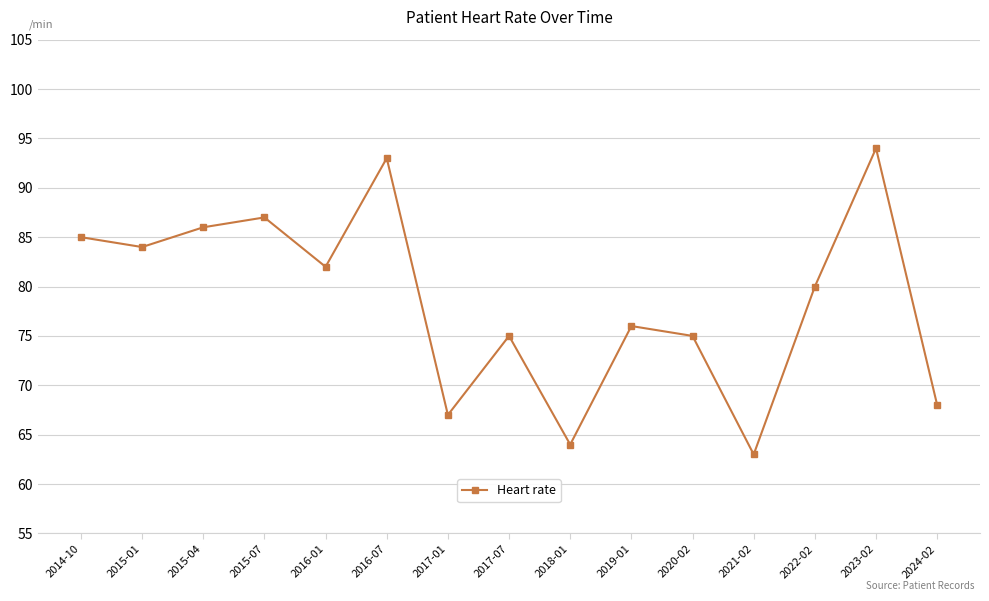

Where does the data first go above 80?

2014-10